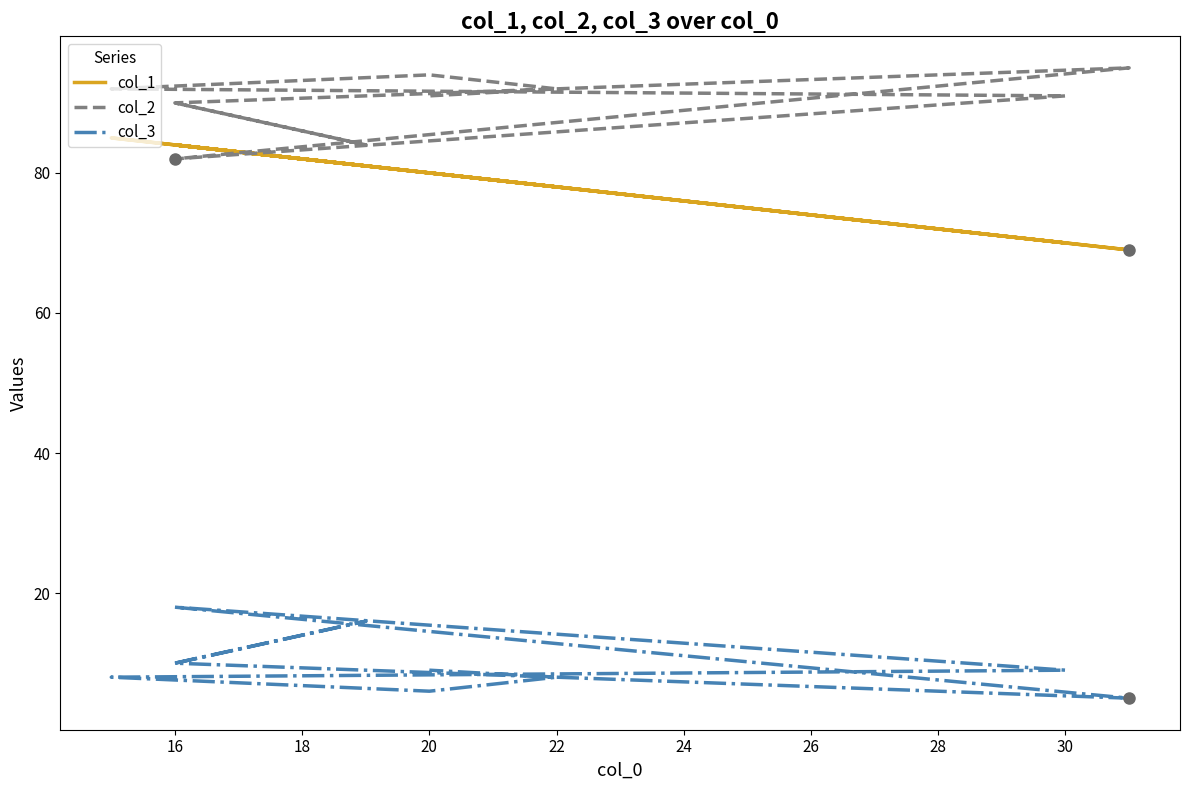

How many interior local peaks does the col_1 series have?

3